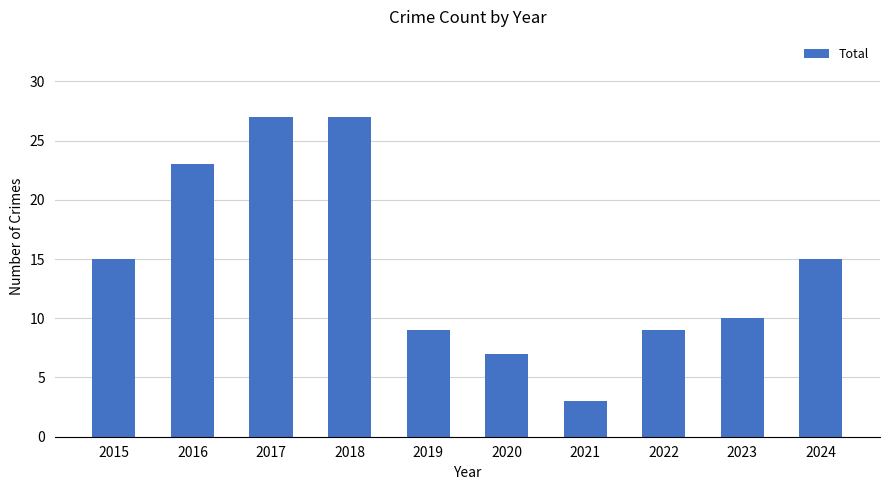

What is the sum of the values at 2021 and 2020?

10